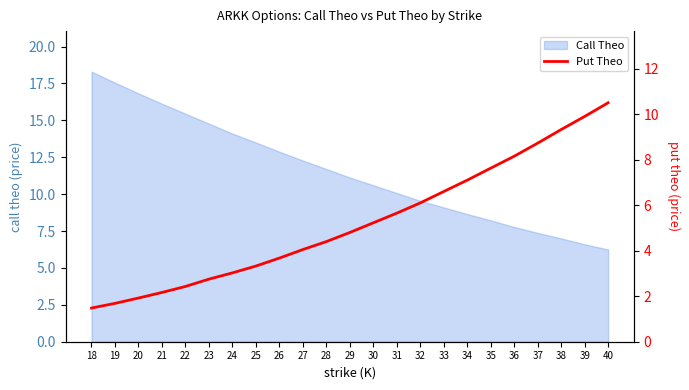

Where does the data first go above 4?

27